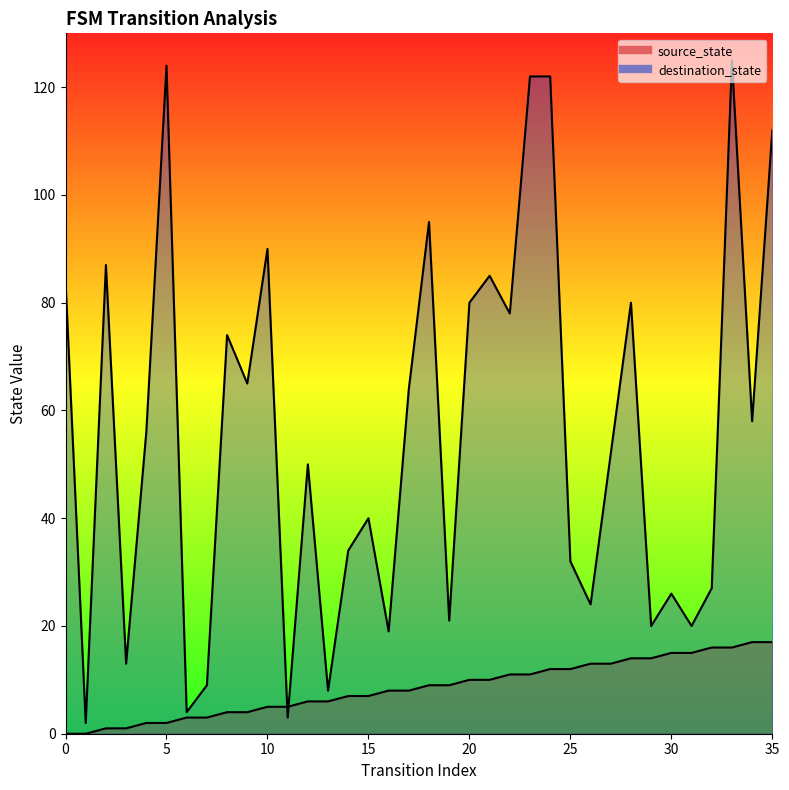

How many lines are shown in the chart?

2